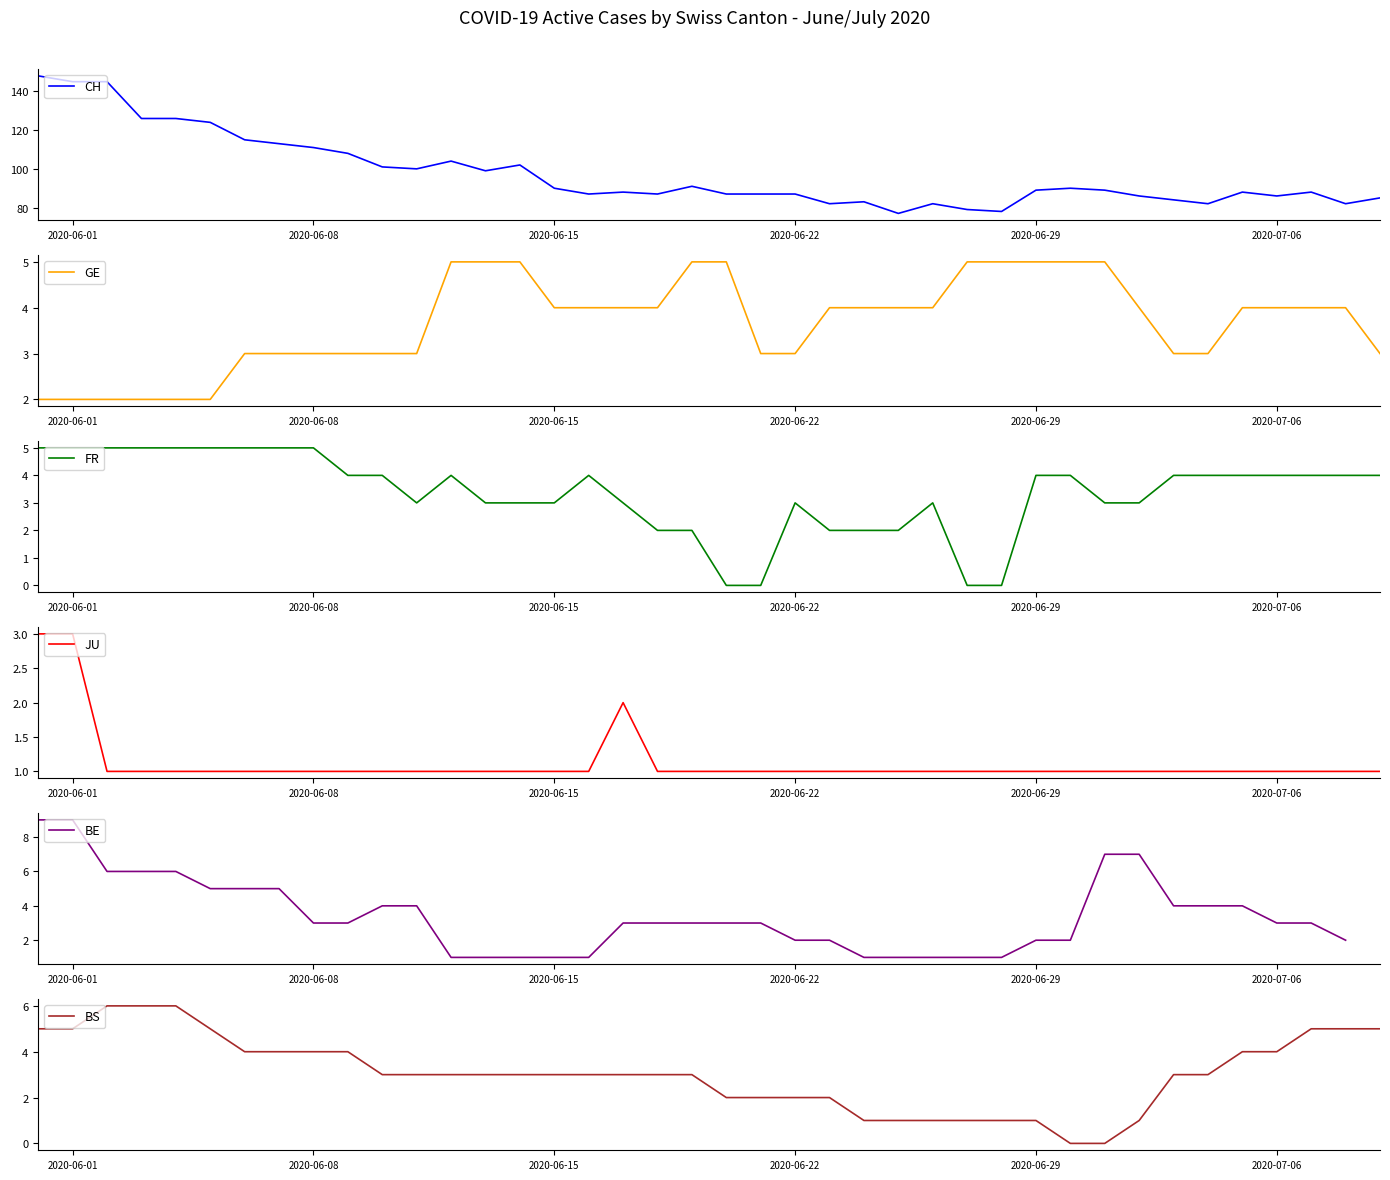

True or false: FR and BS cross at least once.

True